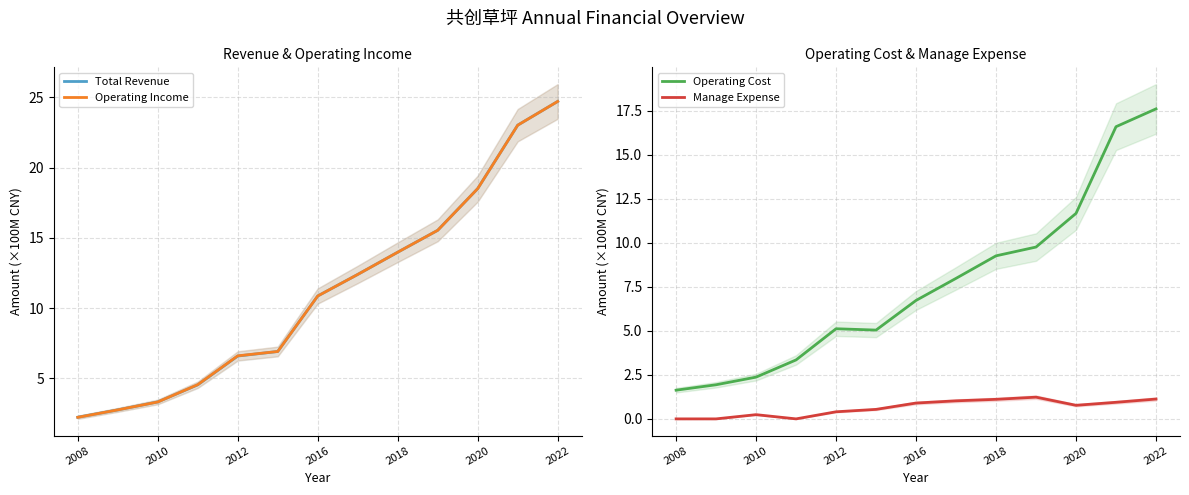

What are all the series names shown in the legend?

Total Revenue, Operating Income, Operating Cost, Manage Expense